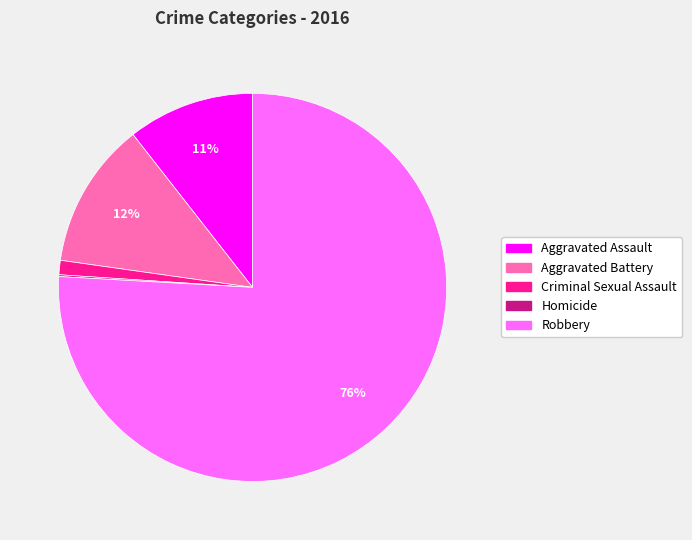

Is the sum of Aggravated Assault and Aggravated Battery greater than half?

No